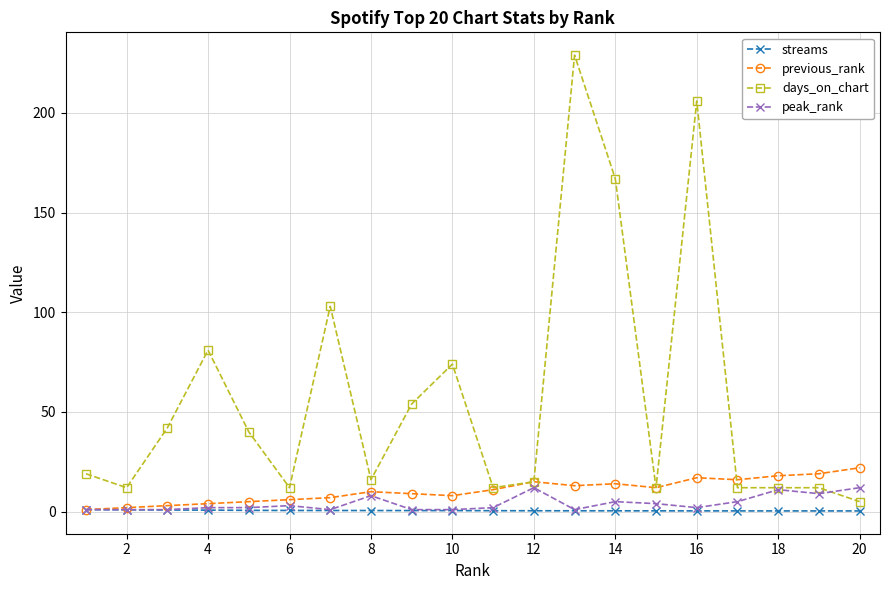

Count the number of data series in this chart.

4